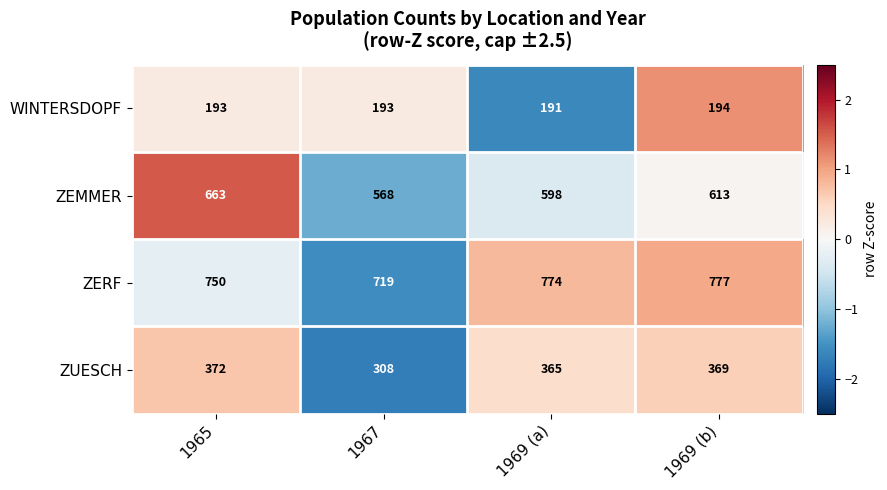

What is the total value across all series at 1969 (b)?

1953